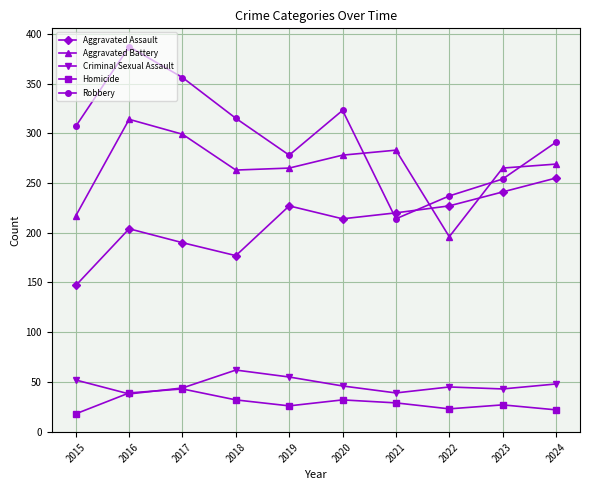

How many lines are shown in the chart?

5